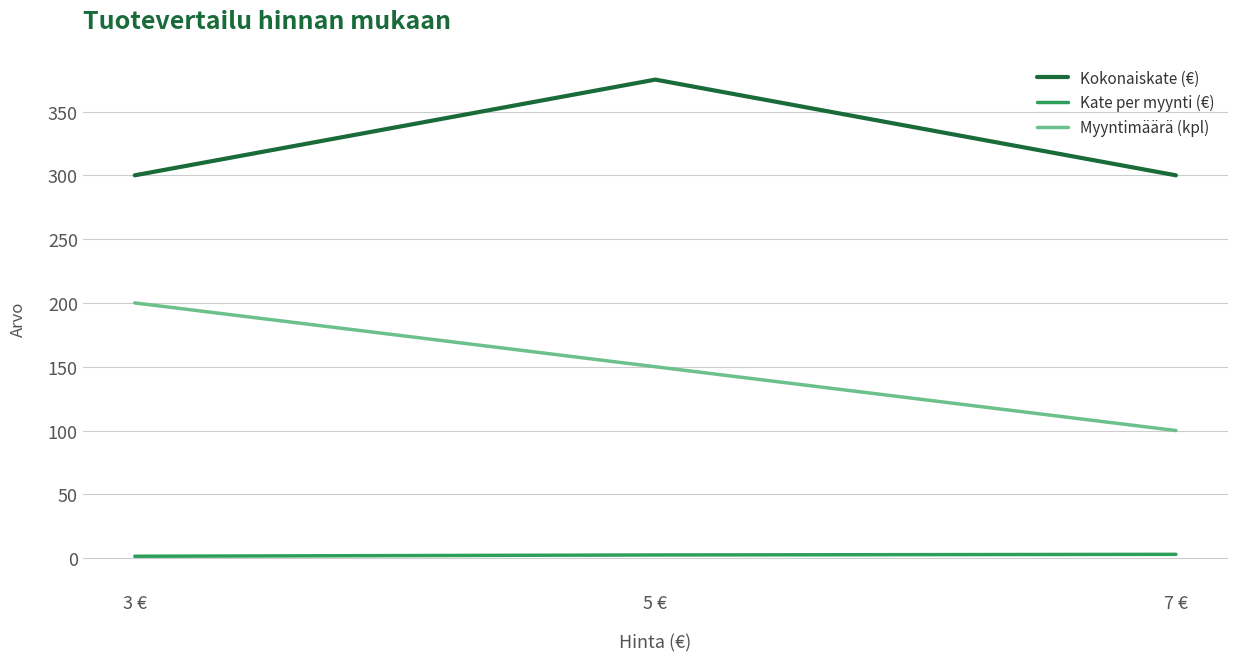

What is the difference between the second highest and minimum values in the Myyntimäärä (kpl) series?

50.0